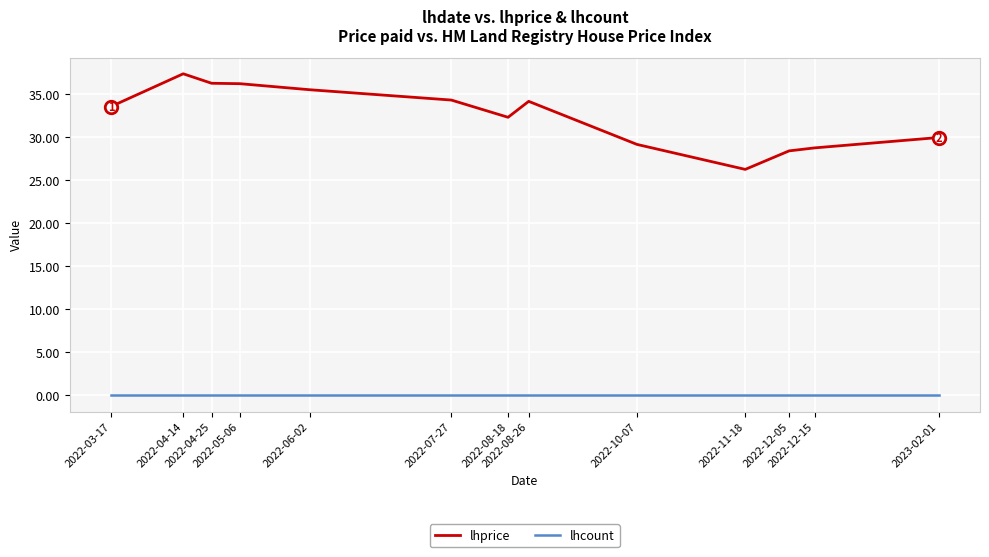

What is the maximum value for lhprice?

37.4